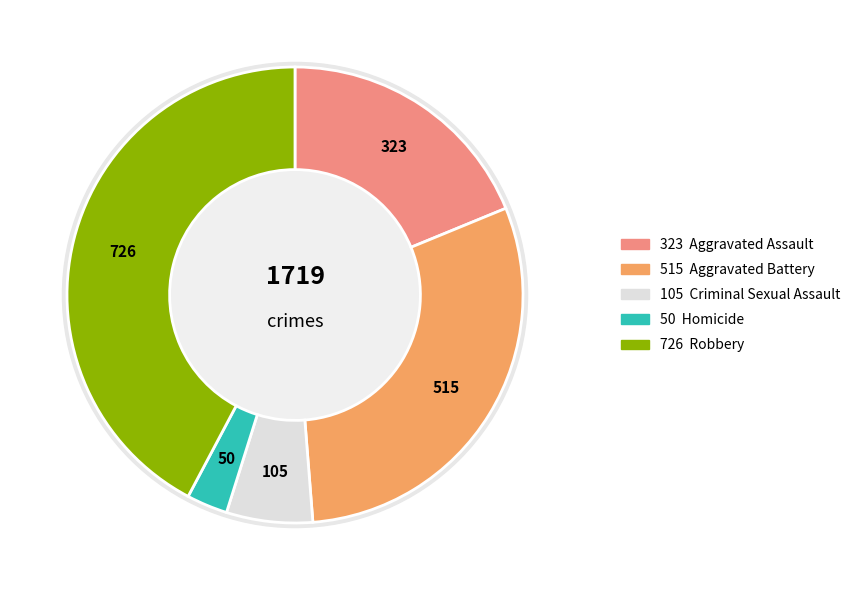

What portion of the pie excludes Aggravated Battery?

70.0%